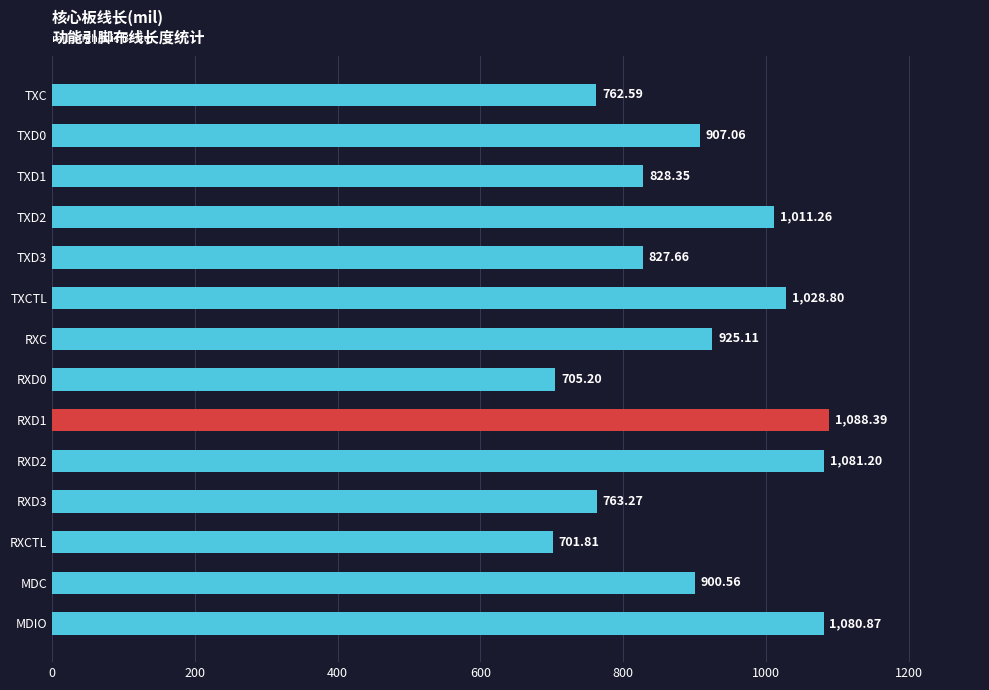

List the labels in order of value, largest first.

RXD1, RXD2, MDIO, TXCTL, TXD2, RXC, TXD0, MDC, TXD1, TXD3, RXD3, TXC, RXD0, RXCTL